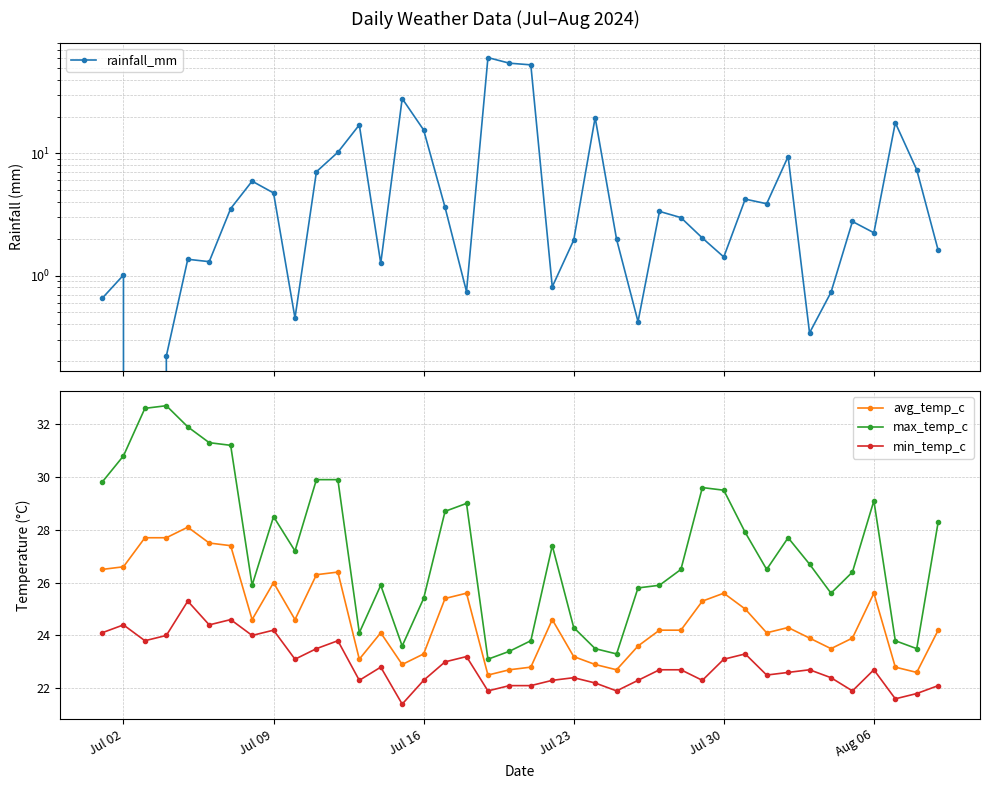

True or false: avg_temp_c and min_temp_c intersect in this chart.

False